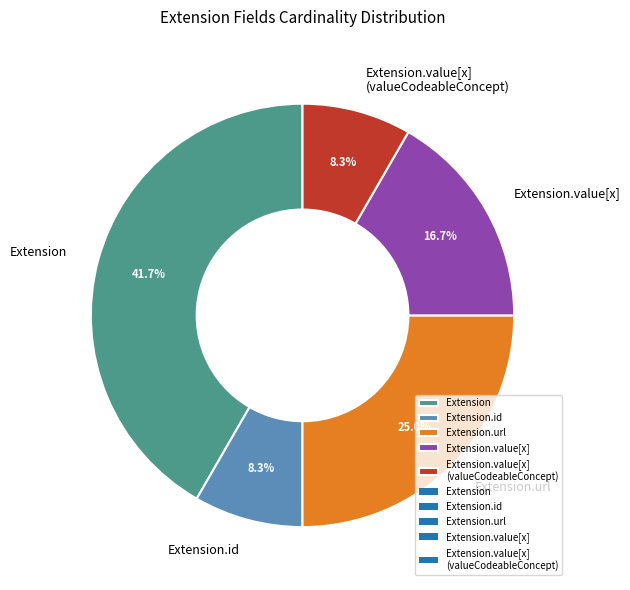

Does any single category account for the majority?

No